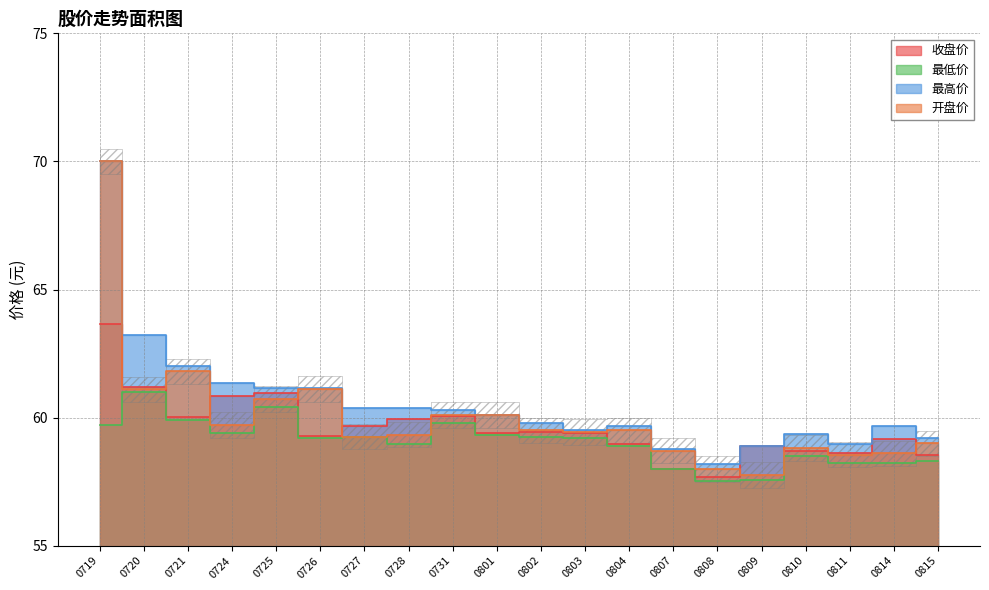

True or false: 最高价 and 最低价 cross at least once.

False